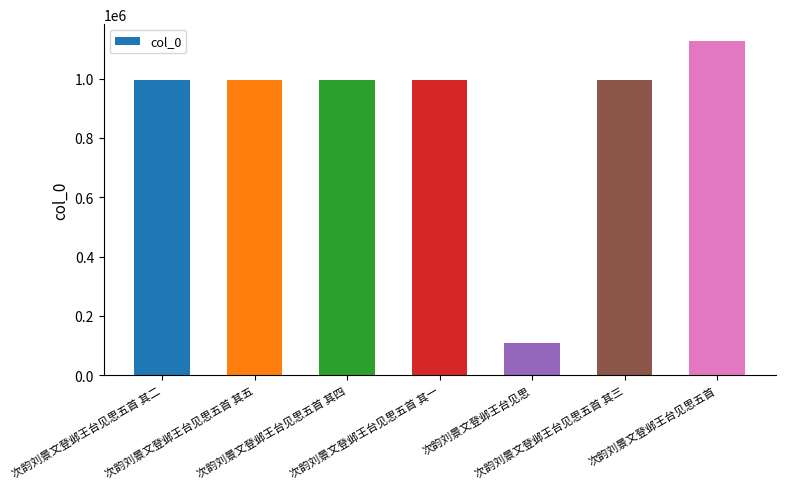

What is the value of the 6th bar from the left?

996028